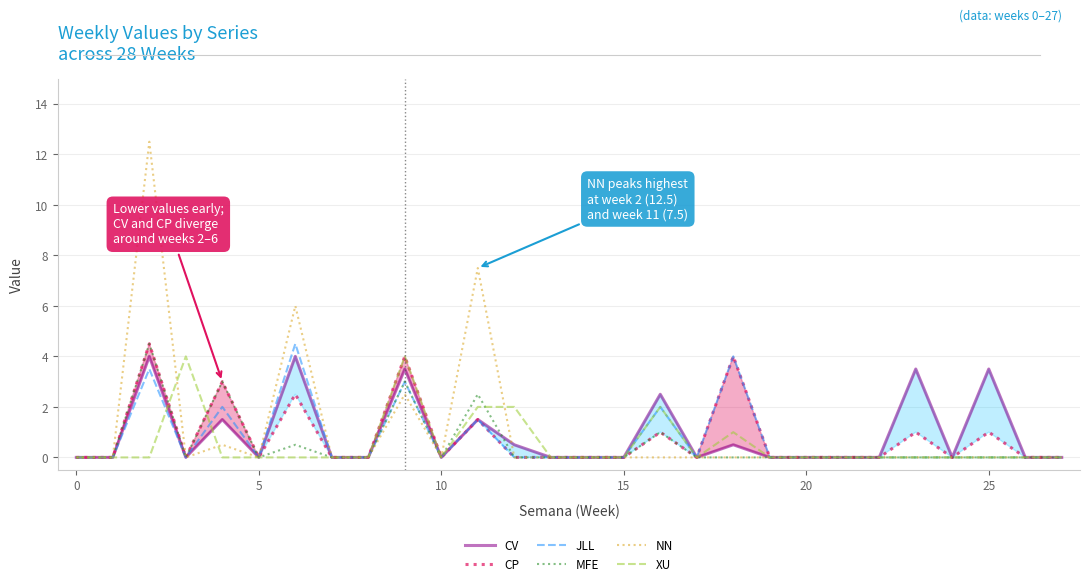

Count the XU values in the range 0 to 1.

23